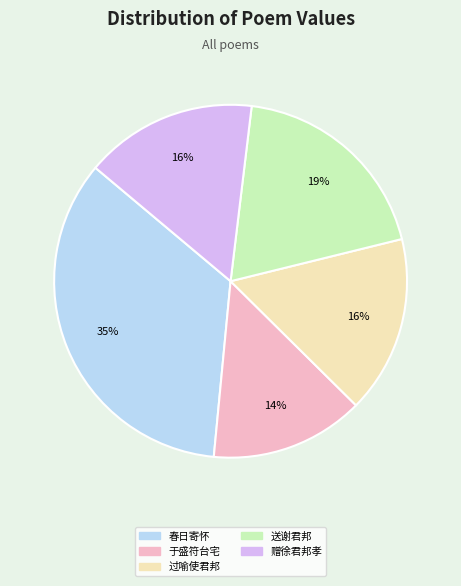

Which slice is the largest?

春日寄怀